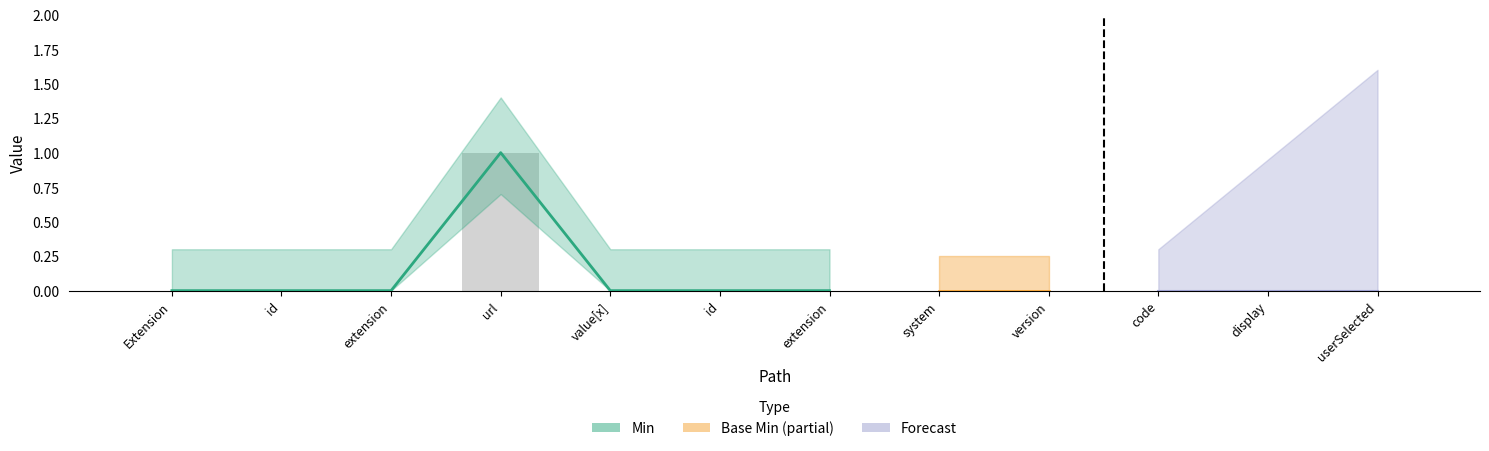

List the labels in order of value, largest first.

url, Extension, id, extension, value[x], id, extension, system, version, code, display, userSelected